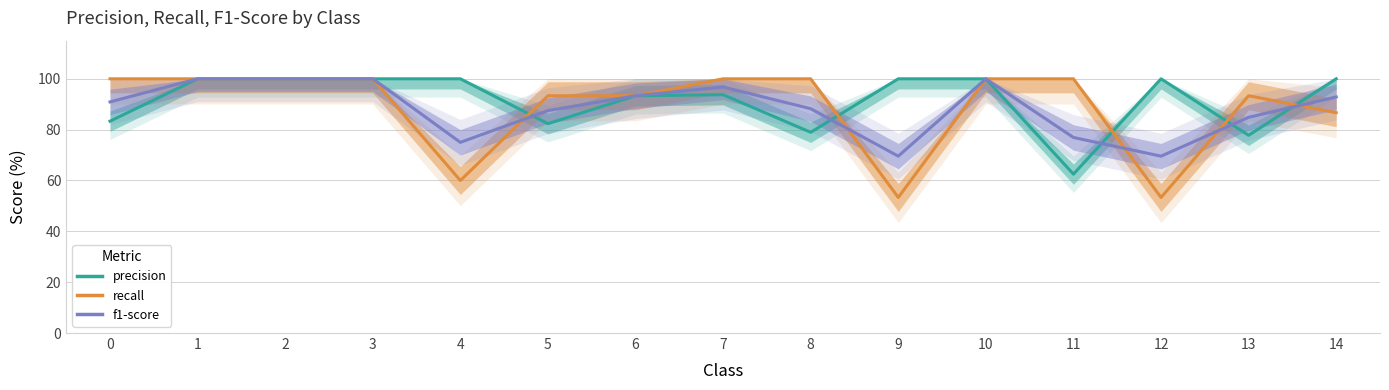

What is the maximum value shown in the chart?

100.0